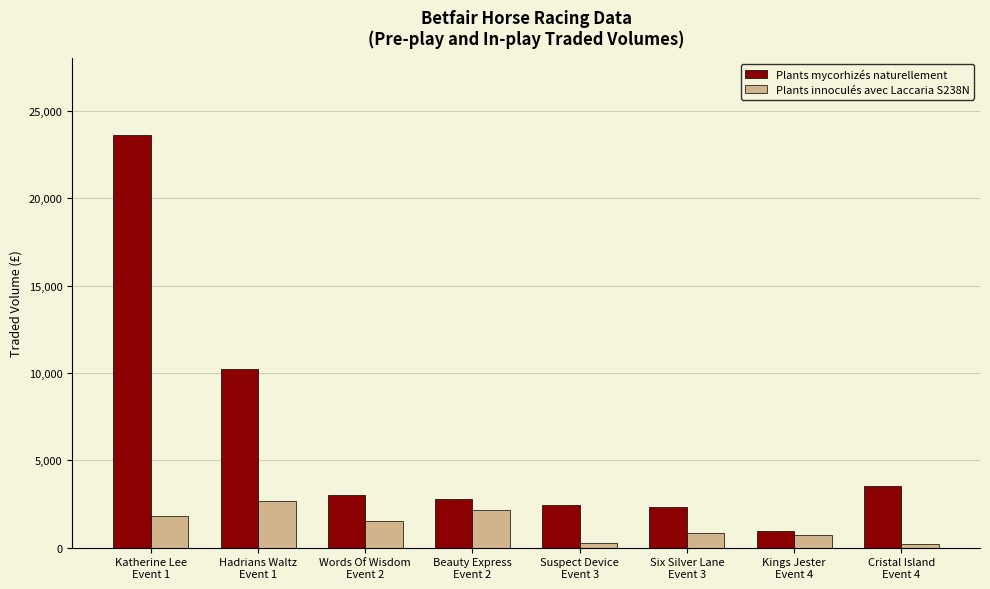

Rank the series by their maximum value, from highest to lowest.

Plants mycorhizés naturellement, Plants innoculés avec Laccaria S238N